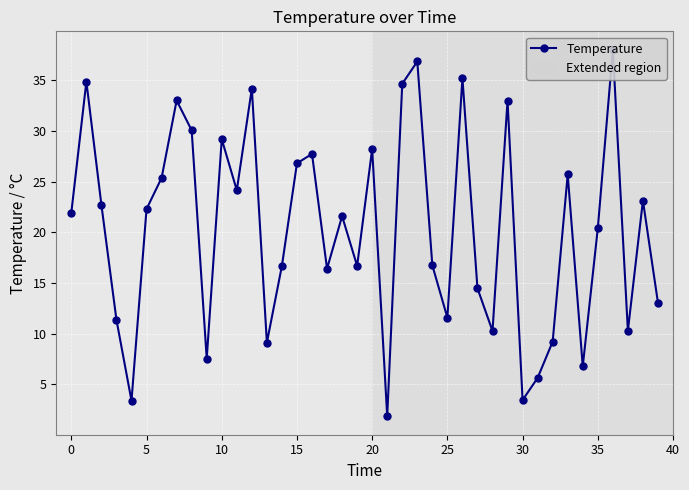

Count the number of data series in this chart.

1